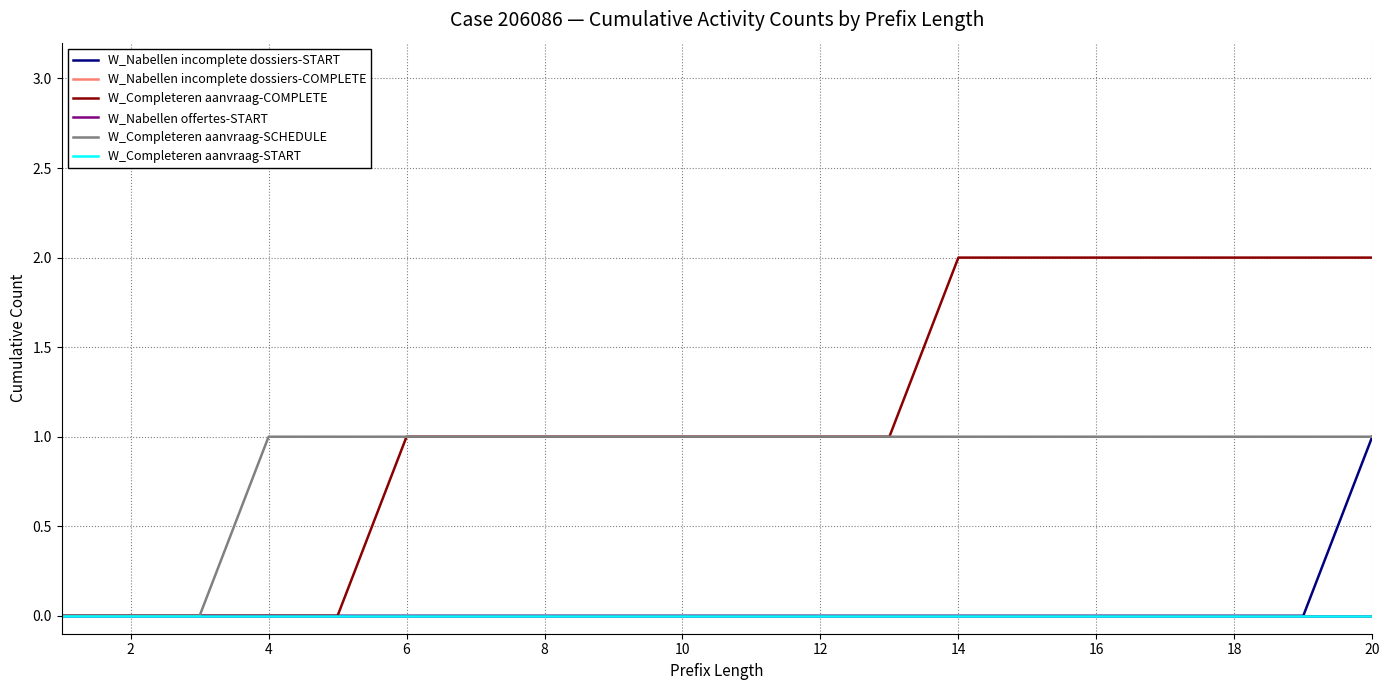

Is this an area chart (filled region under the line)?

No